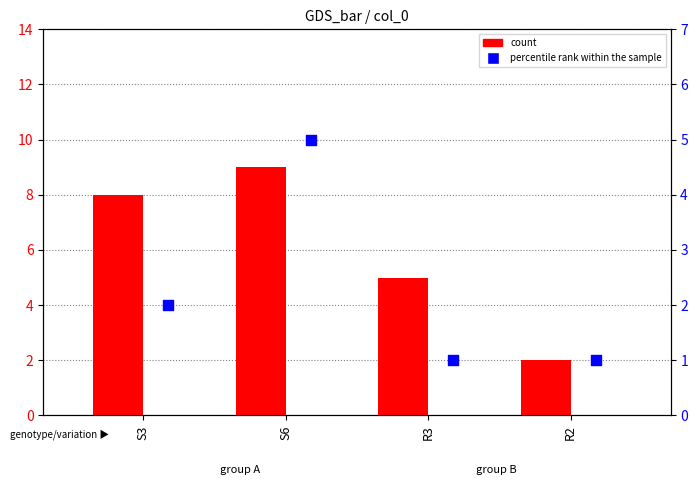

What are all the series names shown in the legend?

count, percentile rank within the sample